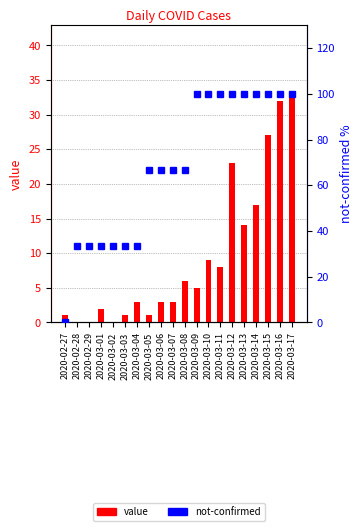

At which label does value first exceed 5?

2020-03-08